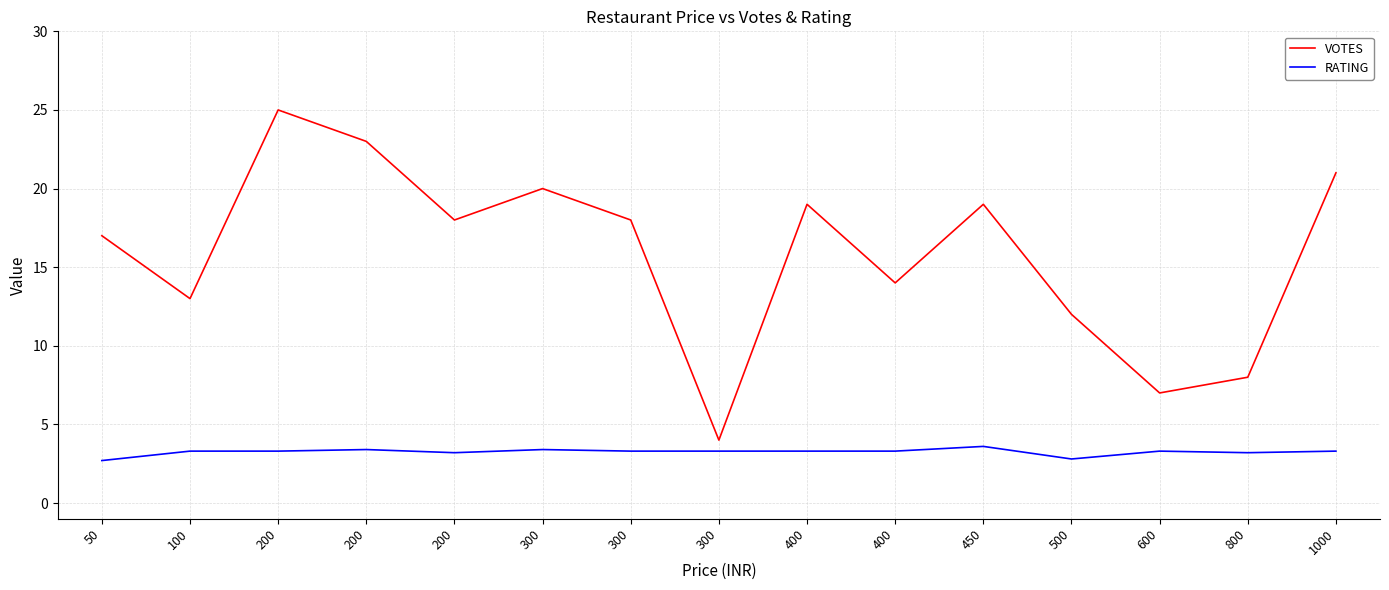

Count the number of categories in the chart.

15